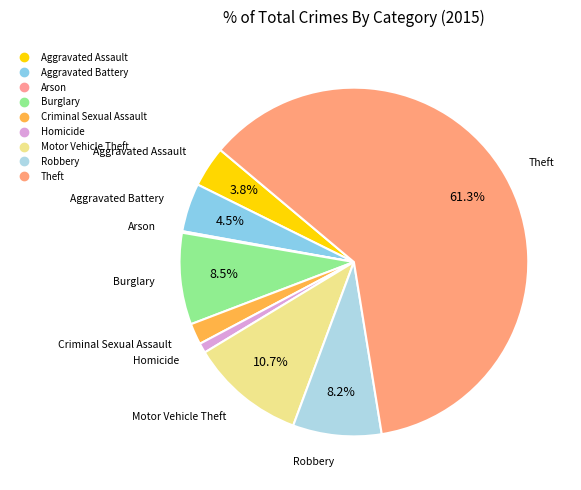

Rank the categories by value from highest to lowest.

Theft, Motor Vehicle Theft, Burglary, Robbery, Aggravated Battery, Aggravated Assault, Criminal Sexual Assault, Homicide, Arson